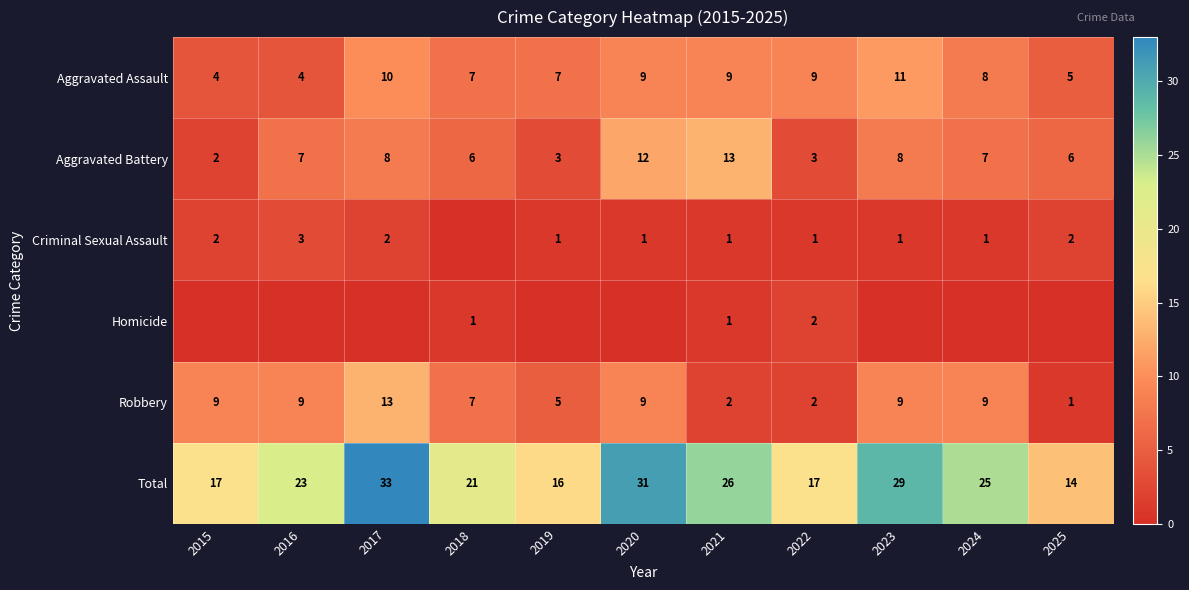

At which label does Aggravated Assault reach its peak?

2023